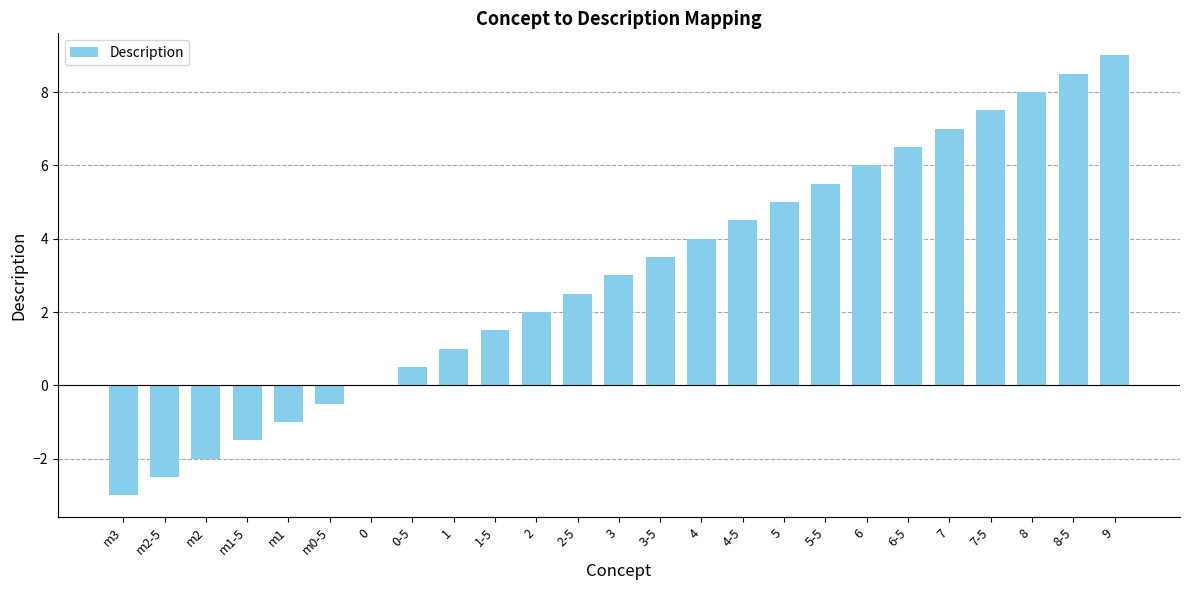

The value at 3-5 is 3.5. True or false?

True